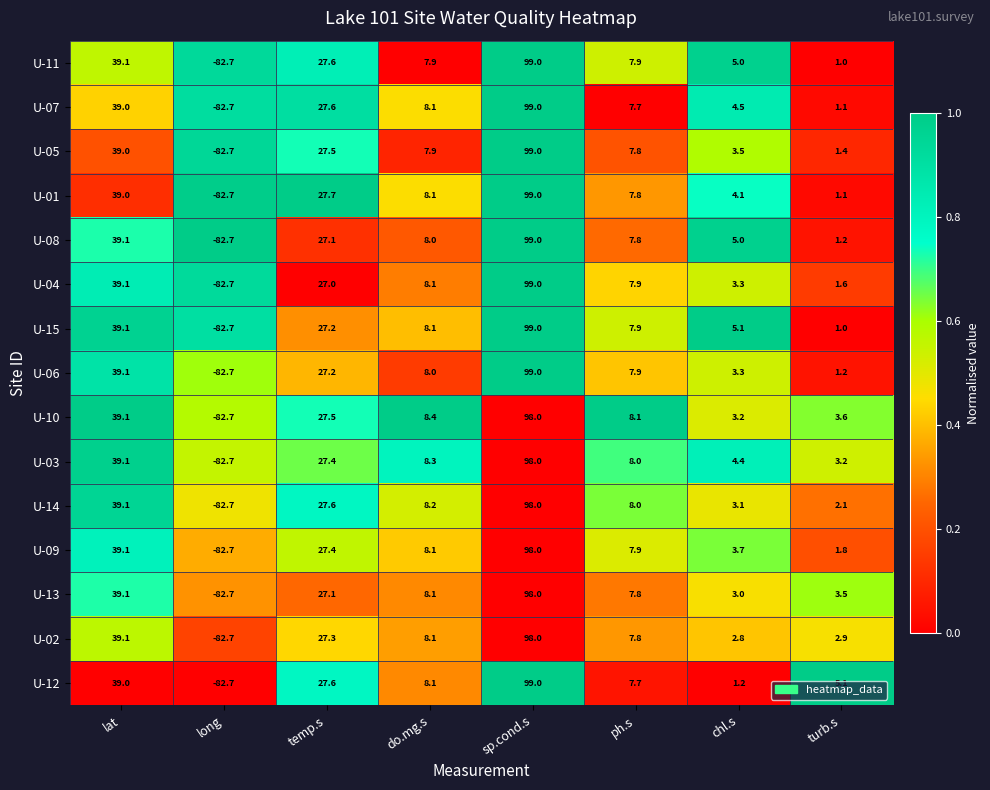

What is the total value across all series at long?

-1240.5